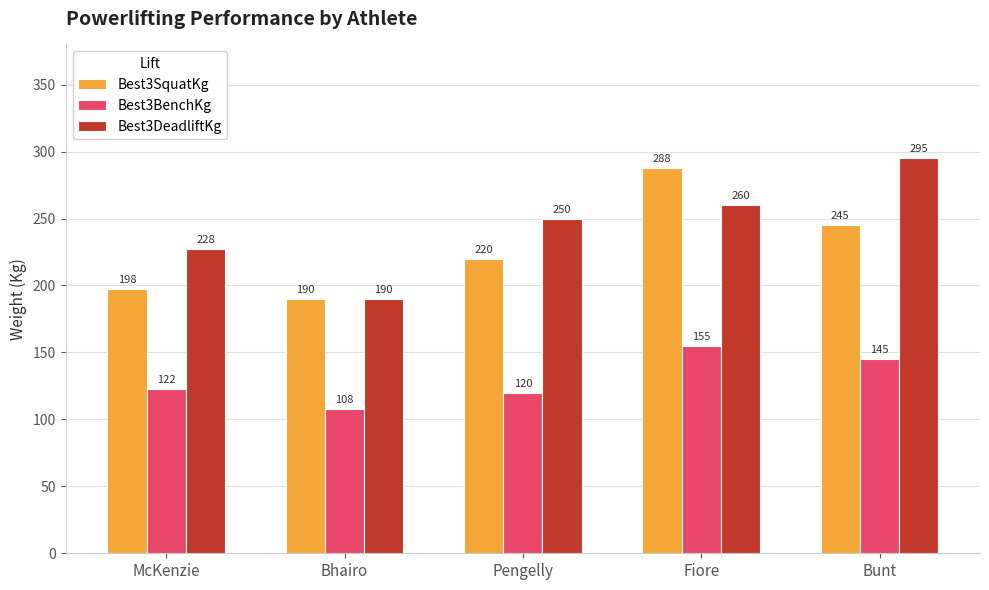

How many data points in Best3BenchKg are above 122?

3